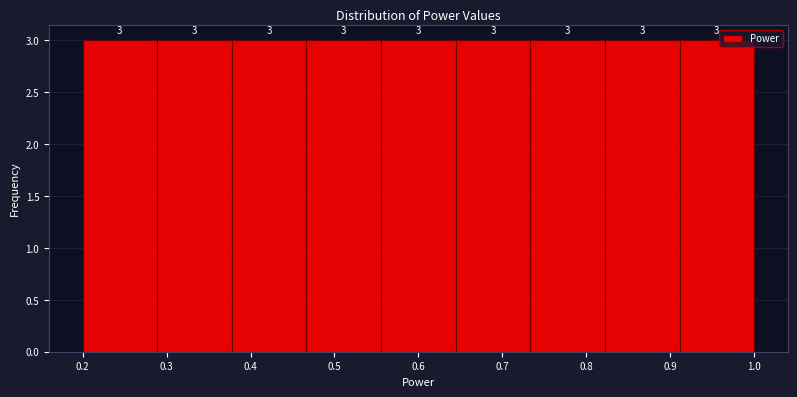

Reading left to right, transcribe this chart: for each bar, give the range it covers on the x-axis and its height. The bar edges are not printed on the chart, so give them approximately, as read against the axis.

0.20 to 0.29: 3
0.29 to 0.38: 3
0.38 to 0.47: 3
0.47 to 0.56: 3
0.56 to 0.64: 3
0.64 to 0.73: 3
0.73 to 0.82: 3
0.82 to 0.91: 3
0.91 to 1.00: 3